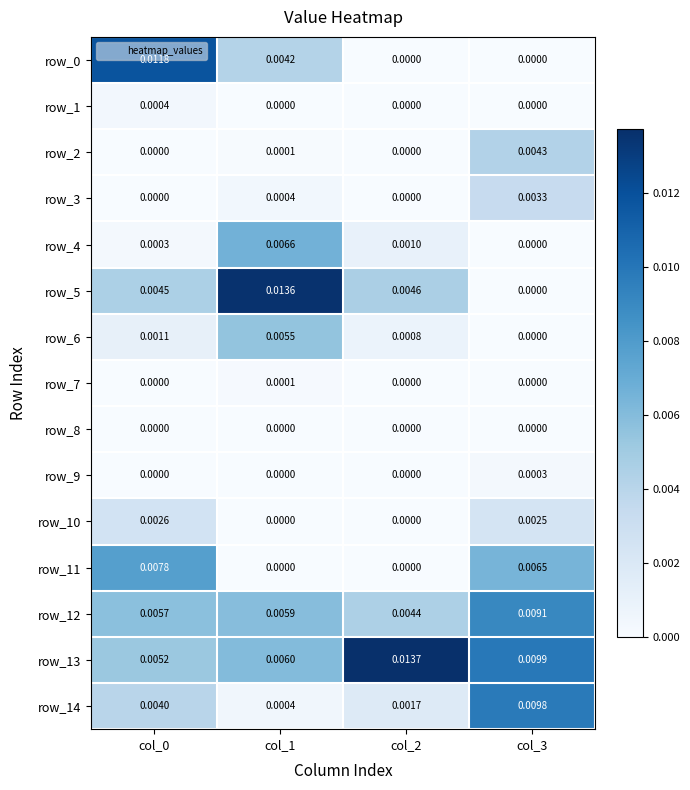

The row_2 series shows -0.0 at col_2. True or false?

False